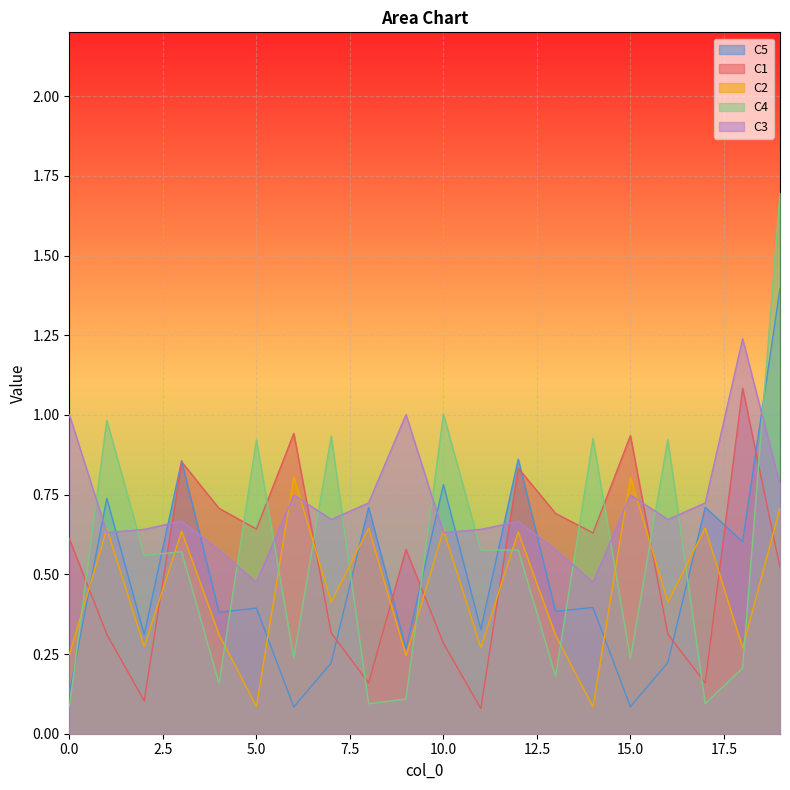

Does the chart display data point markers on the line(s)?

No